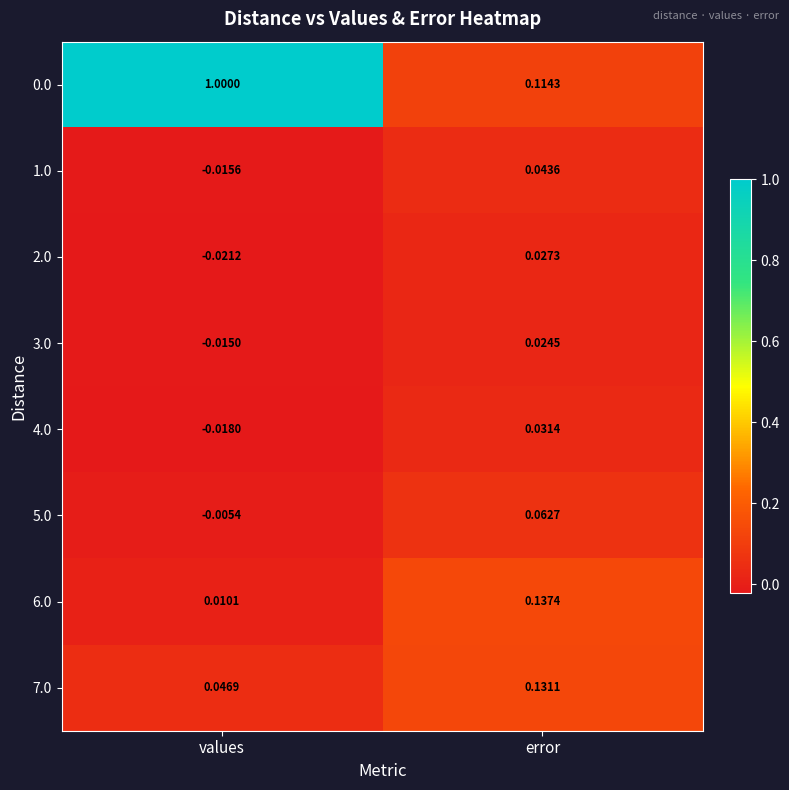

Is the value of 3.0 at values greater than the value of 6.0 at values?

No